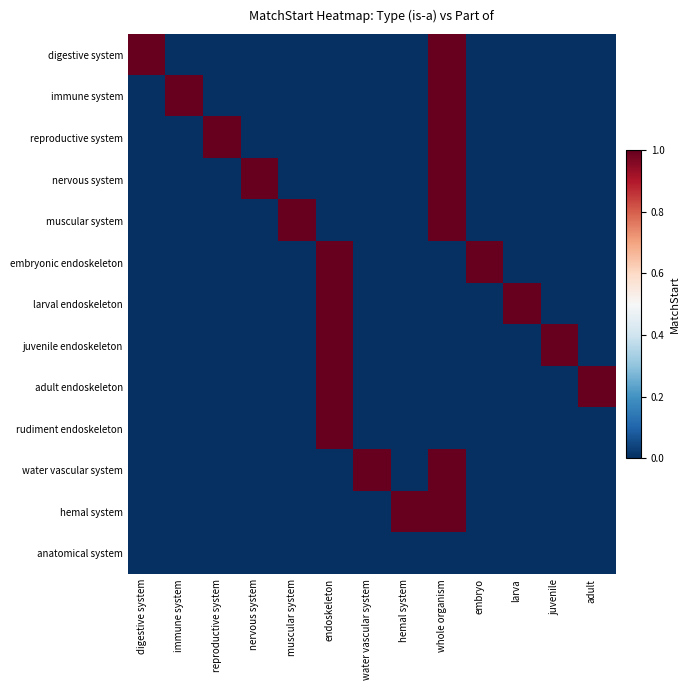

At which category is the sum across all series the highest?

whole organism